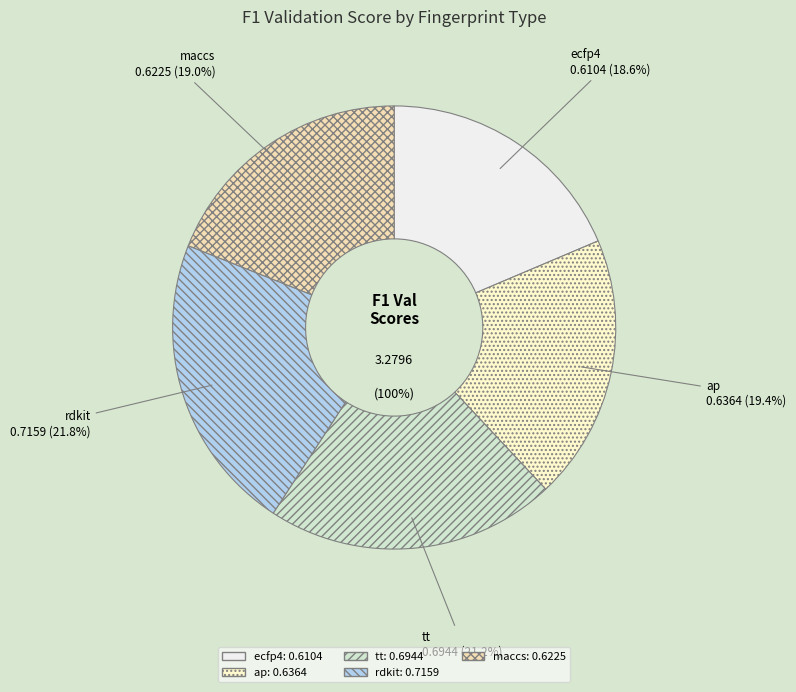

How many segments does this pie chart have?

5